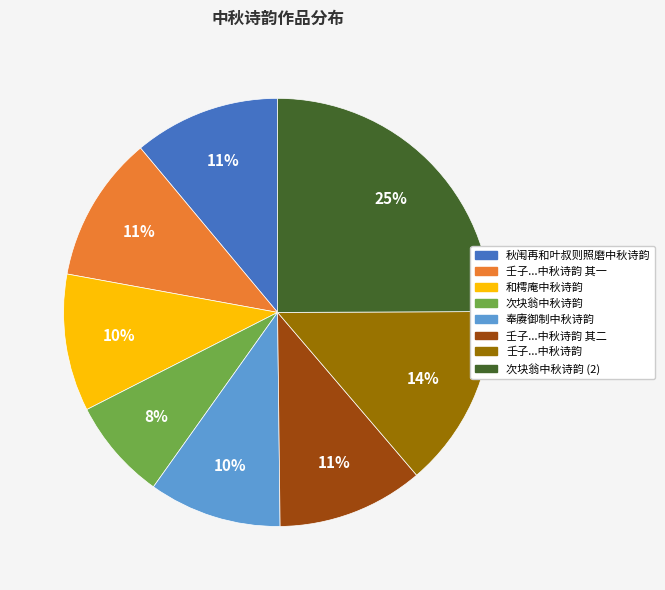

To the nearest percent, what is the difference between the largest and smallest slice percentages?

17%